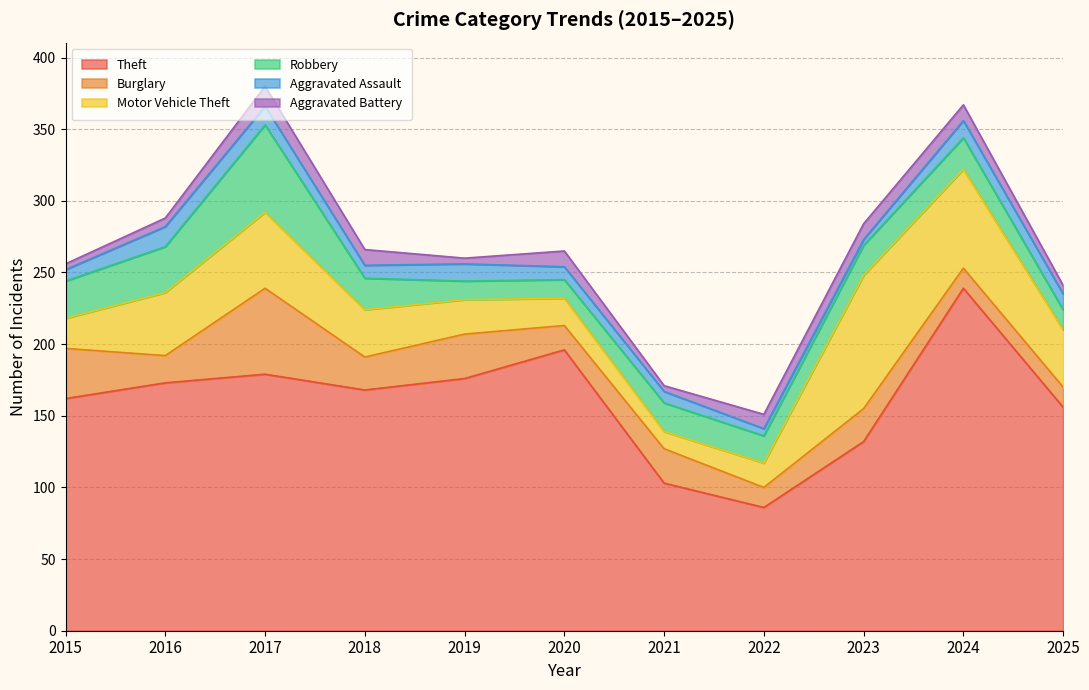

Between 2019 and 2025, which series saw the biggest shift?

Theft